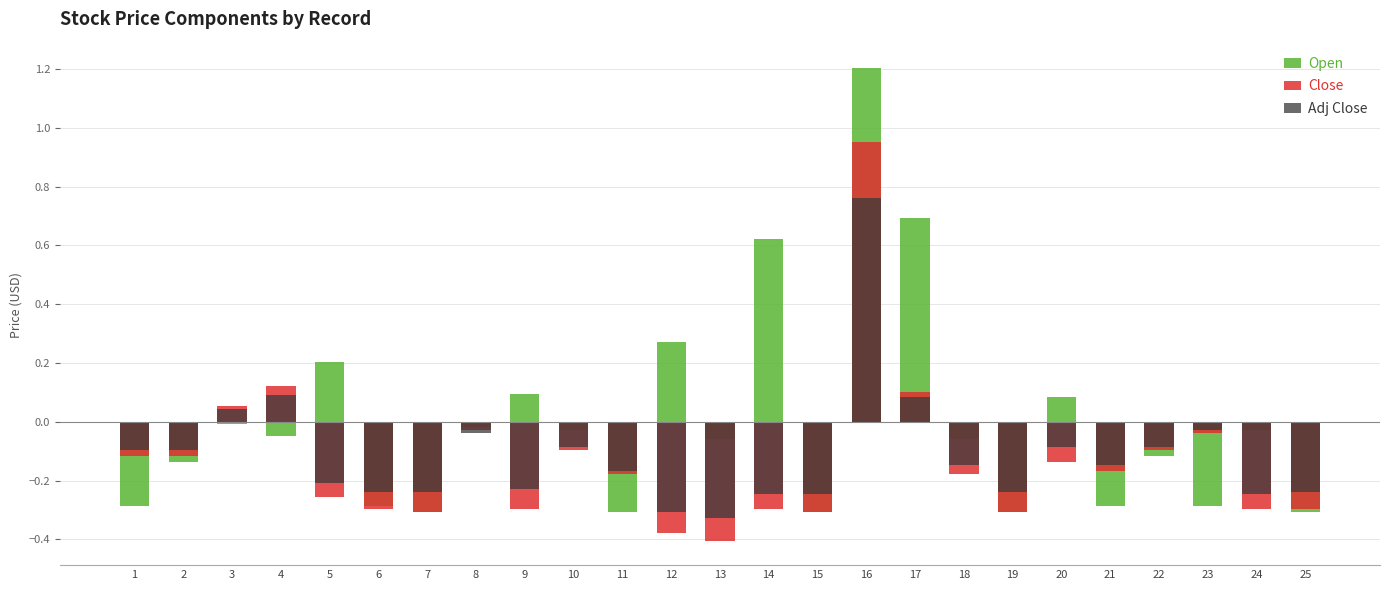

Is it true that Adj Close equals -0.1 at 9?

False